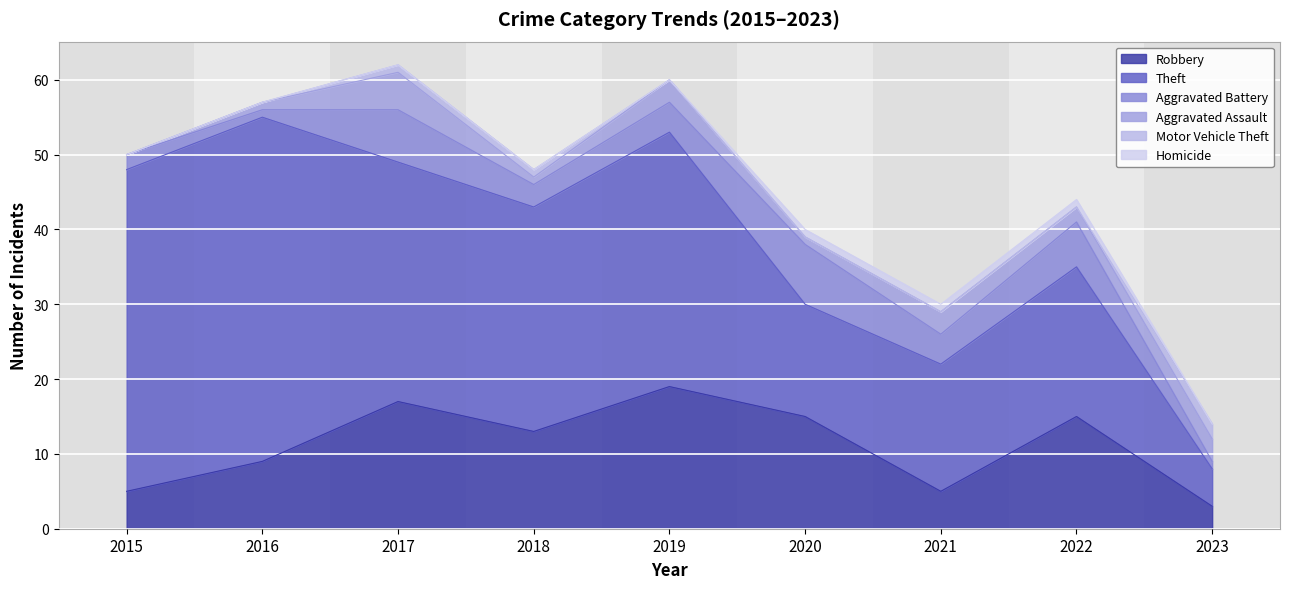

At which category is the sum across all series the highest?

2017